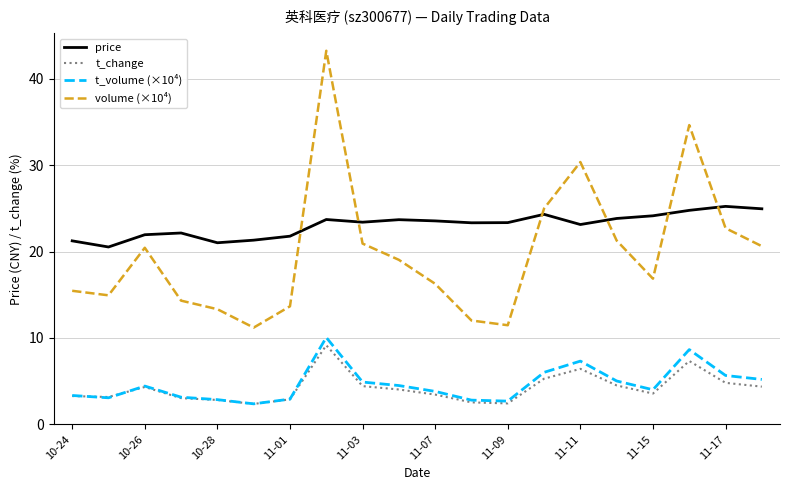

Which series has the largest total across all categories?

price